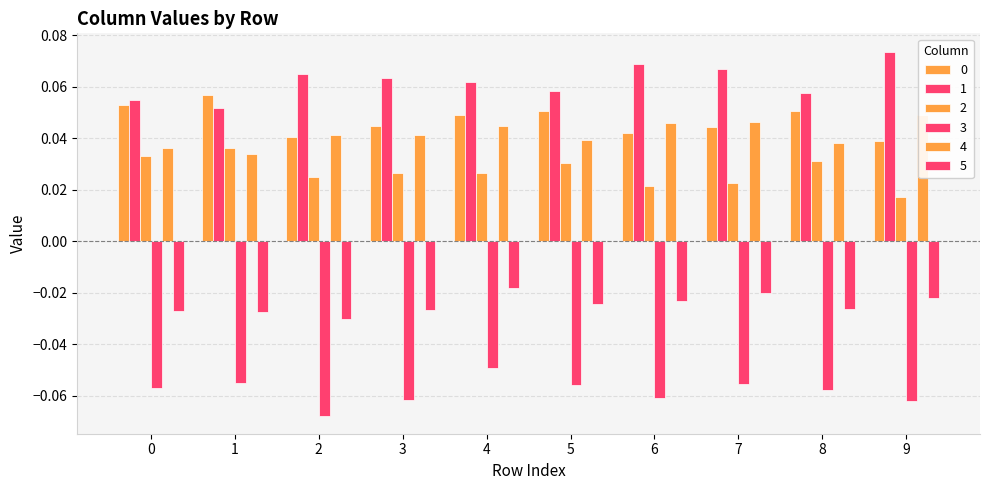

Reading left to right, list all the values displayed in this chart.

0: 0=0.1	1=0.1	2=0.0	3=0.0	4=0.0	5=0.1	6=0.0	7=0.0	8=0.1	9=0.0
1: 0=0.1	1=0.1	2=0.1	3=0.1	4=0.1	5=0.1	6=0.1	7=0.1	8=0.1	9=0.1
2: 0=0.0	1=0.0	2=0.0	3=0.0	4=0.0	5=0.0	6=0.0	7=0.0	8=0.0	9=0.0
3: 0=-0.1	1=-0.1	2=-0.1	3=-0.1	4=-0.0	5=-0.1	6=-0.1	7=-0.1	8=-0.1	9=-0.1
4: 0=0.0	1=0.0	2=0.0	3=0.0	4=0.0	5=0.0	6=0.0	7=0.0	8=0.0	9=0.0
5: 0=-0.0	1=-0.0	2=-0.0	3=-0.0	4=-0.0	5=-0.0	6=-0.0	7=-0.0	8=-0.0	9=-0.0